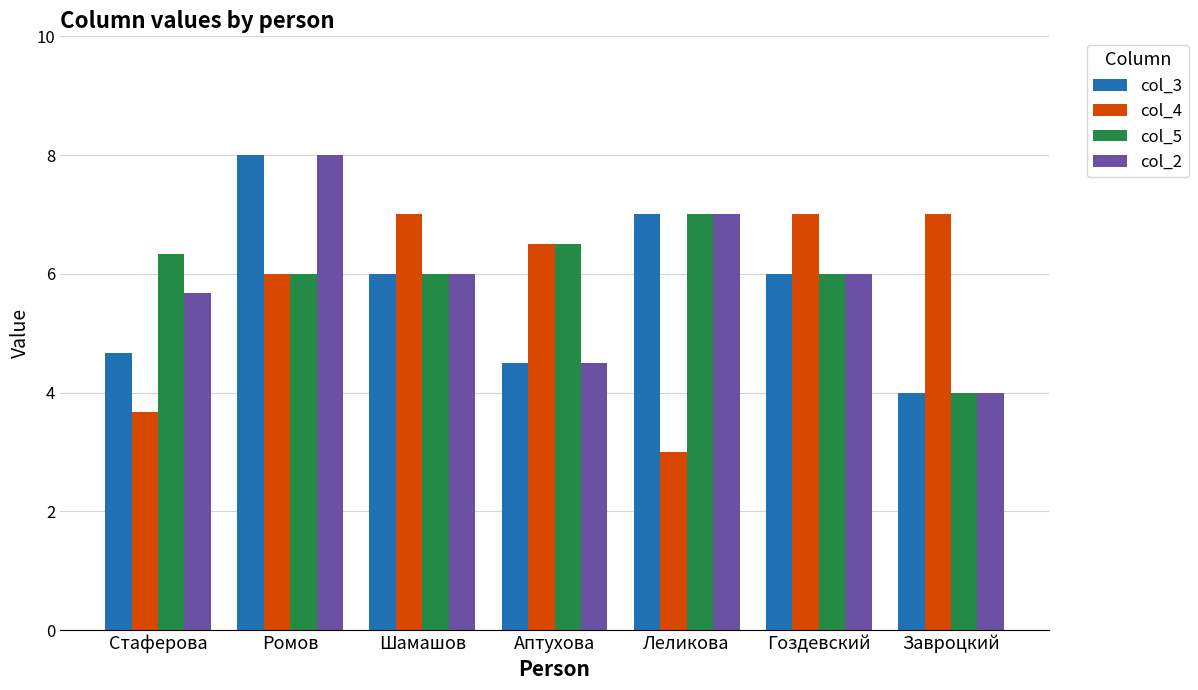

How many data points does each series have?

7